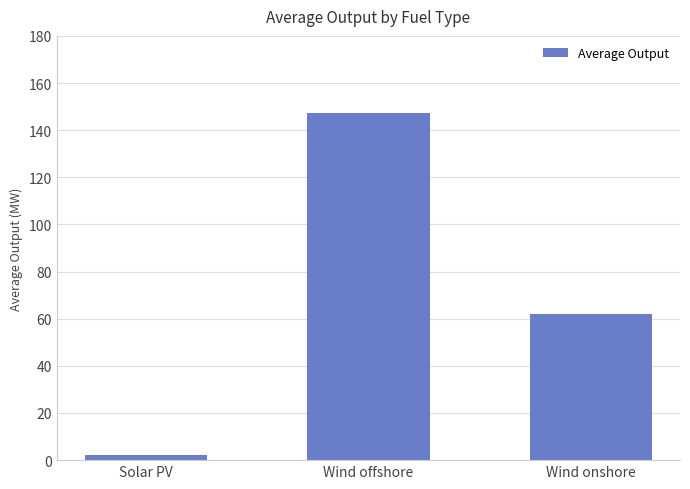

Reading left to right, extract all data points from this chart.

Solar PV=2.1	Wind offshore=147.1	Wind onshore=62.1